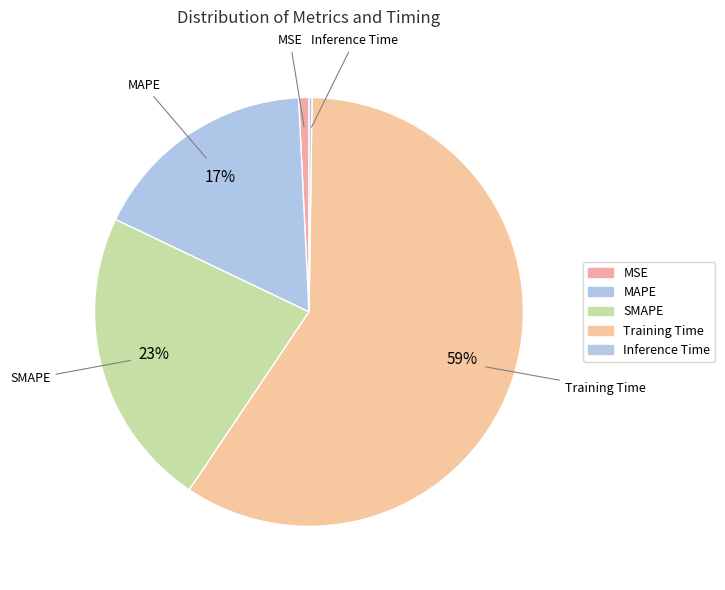

How many segments does this pie chart have?

5